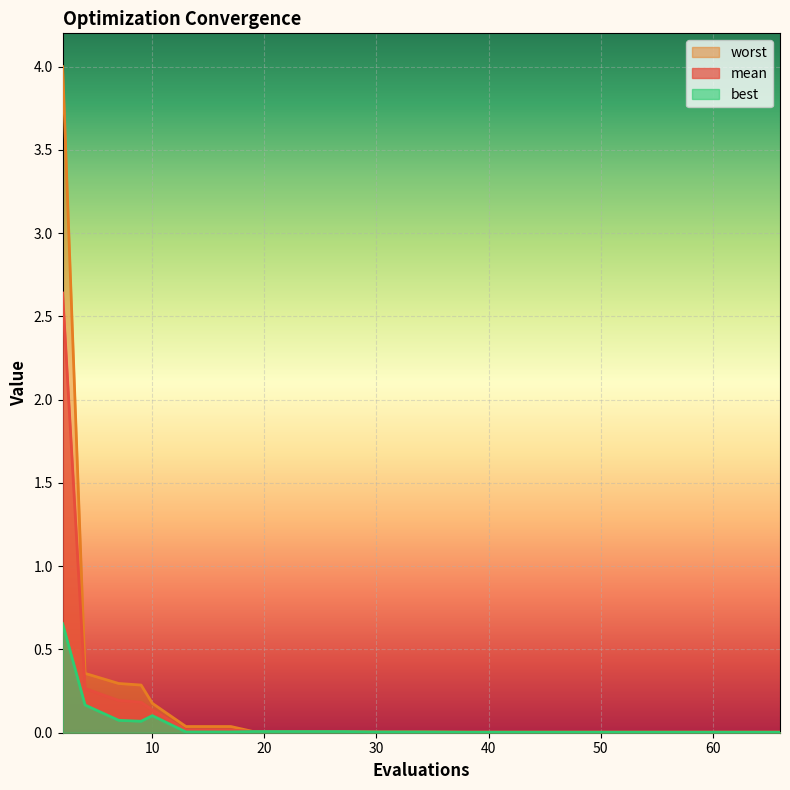

True or false: mean has a value of 0.3 at 7.

False